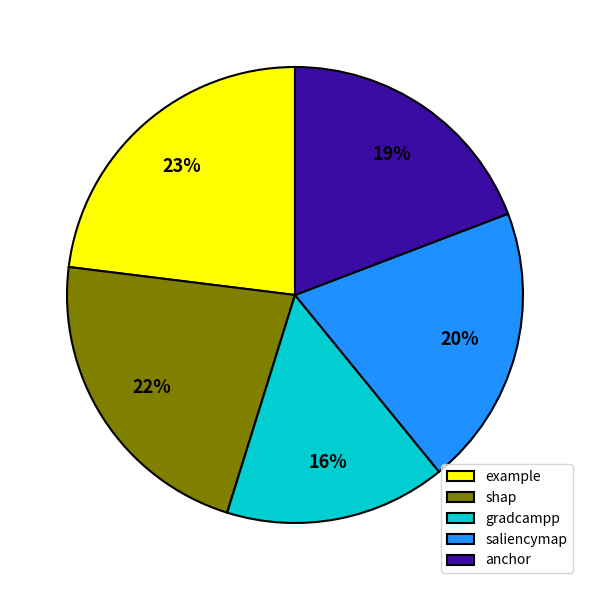

Which slice is the largest?

example